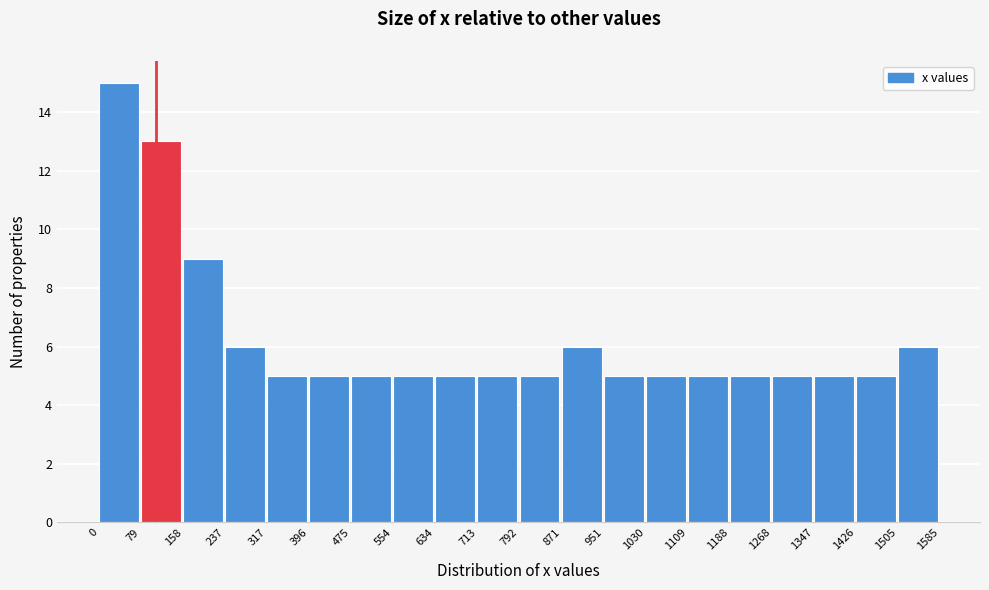

Reading left to right, transcribe this chart: for each bar, give the range it covers on the x-axis and its height. The values are not printed on the chart, so give them approximately, as read against the axis.

0 to 79: 15
79 to 158: 13
158 to 237: 9
237 to 317: 6
317 to 396: 5
396 to 475: 5
475 to 554: 5
554 to 634: 5
634 to 713: 5
713 to 792: 5
792 to 871: 5
871 to 951: 6
951 to 1030: 5
1030 to 1109: 5
1109 to 1188: 5
1188 to 1268: 5
1268 to 1347: 5
1347 to 1426: 5
1426 to 1505: 5
1505 to 1585: 6